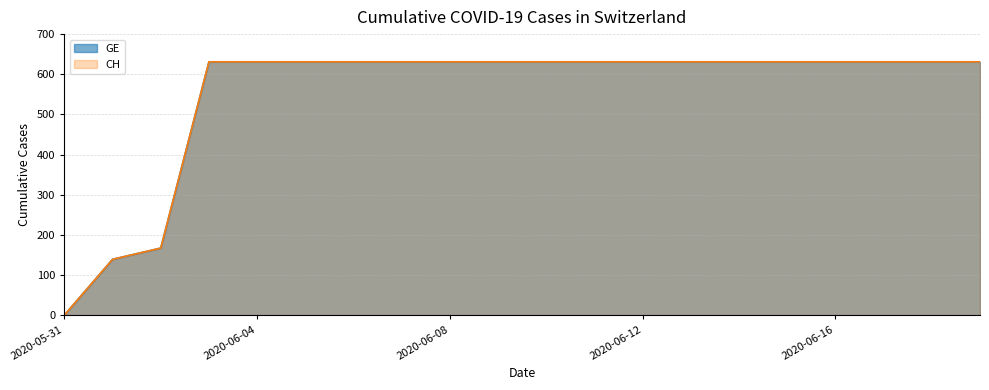

What position from the right is 2020-06-14?

6